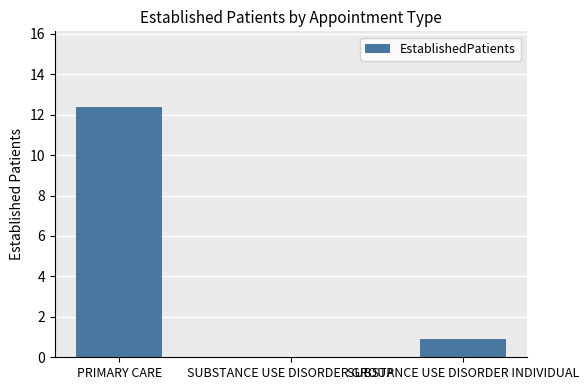

The chart shows a value of 0.9 at SUBSTANCE USE DISORDER INDIVIDUAL. True or false?

True